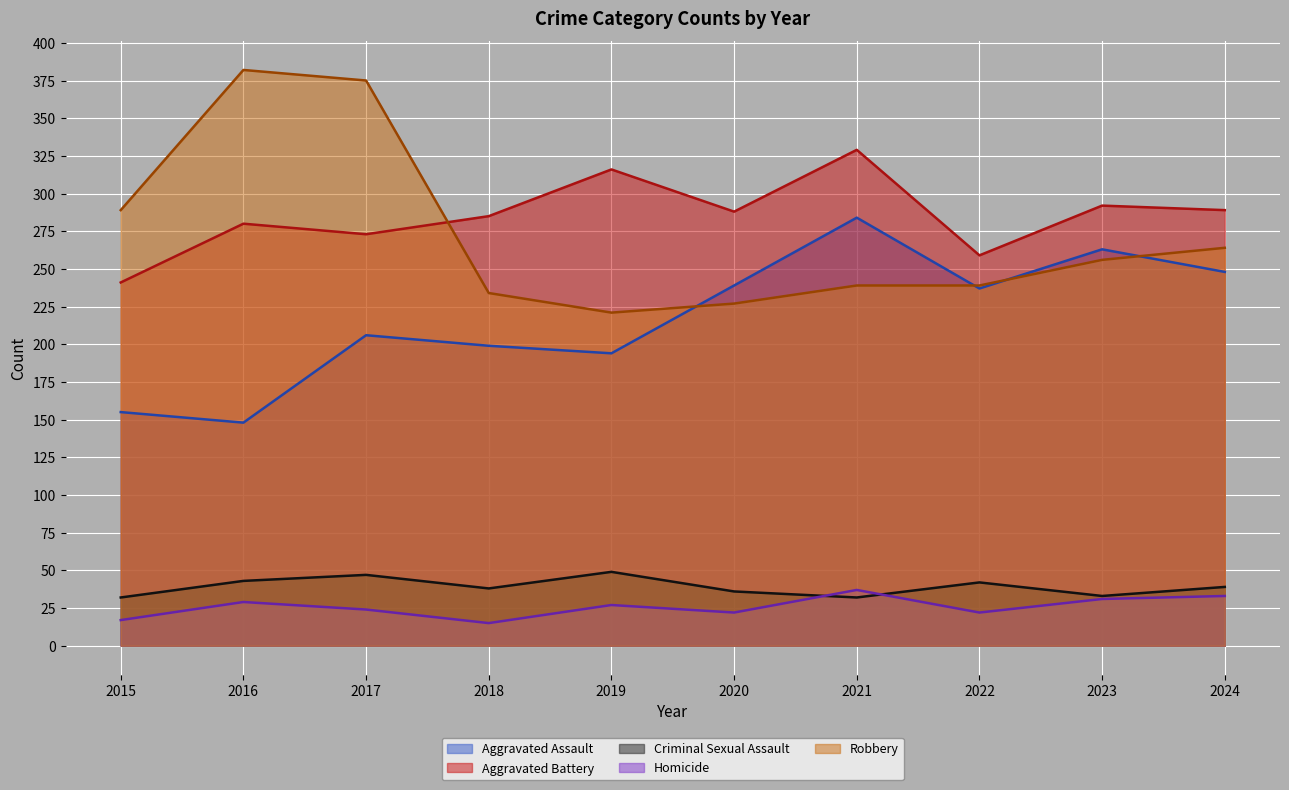

Rank the series at 2020 from highest to lowest value.

Aggravated Battery, Aggravated Assault, Robbery, Criminal Sexual Assault, Homicide